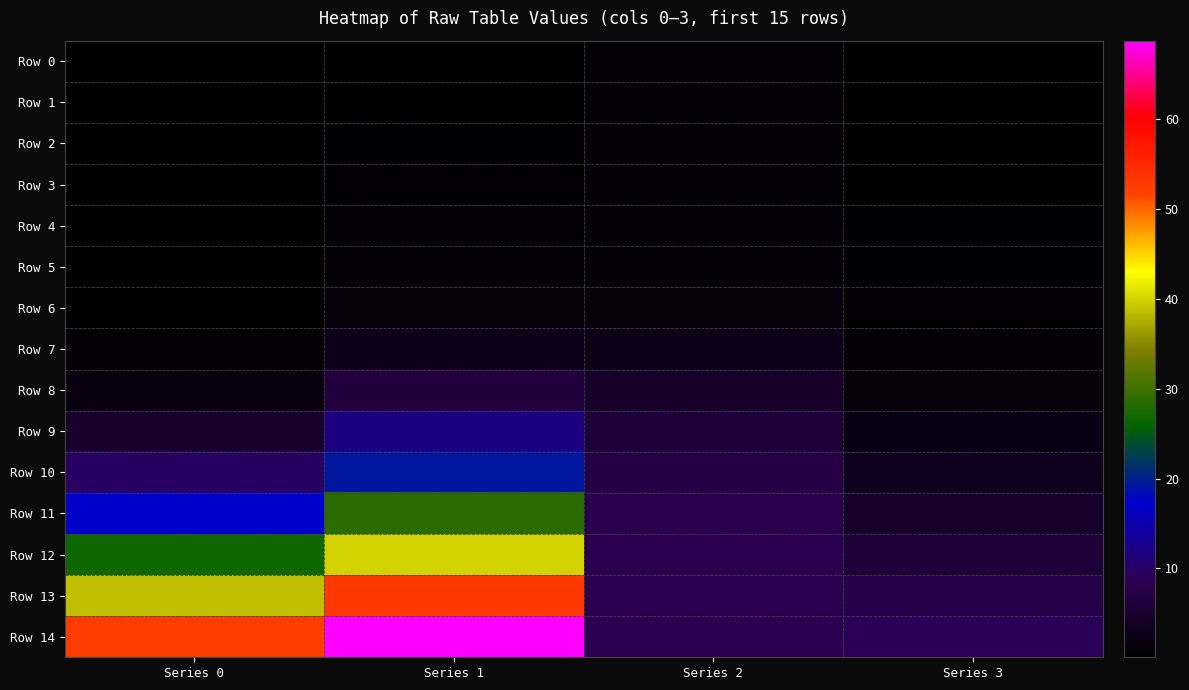

List the series in order of their peak value, lowest first.

Row 0, Row 1, Row 2, Row 3, Row 4, Row 5, Row 6, Row 7, Row 8, Row 9, Row 10, Row 11, Row 12, Row 13, Row 14